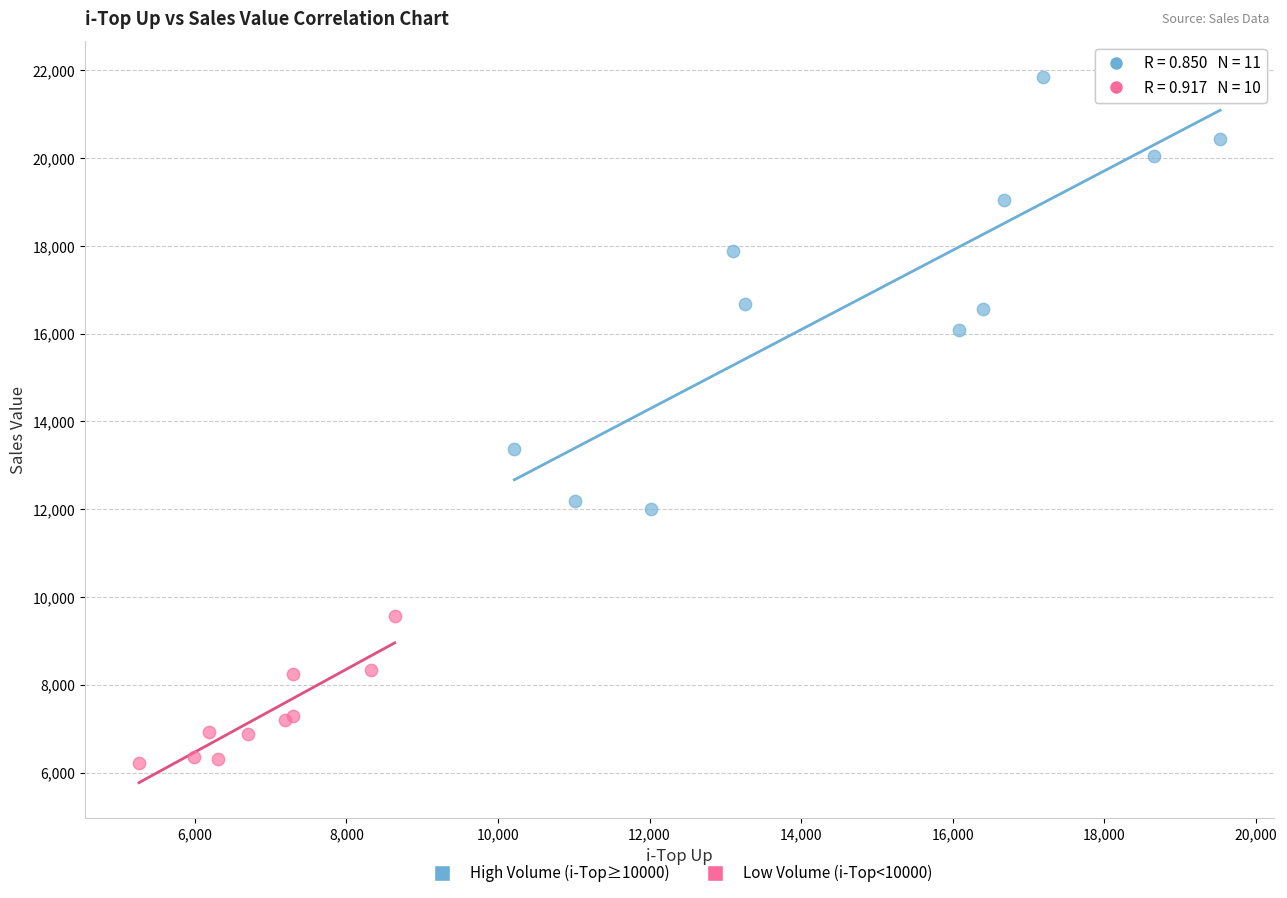

Which series reaches the maximum Y coordinate?

High Volume (i-Top≥10000)